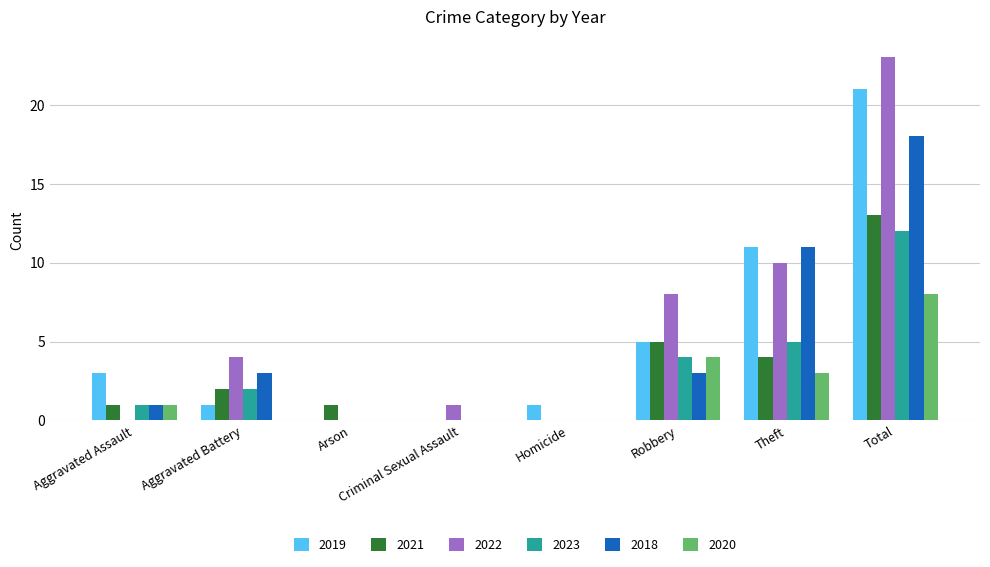

What is the total value across all series at Total?

95